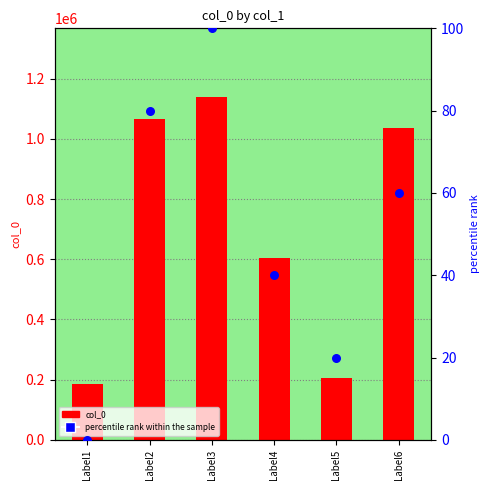

At which category is the sum across all series the highest?

Label3